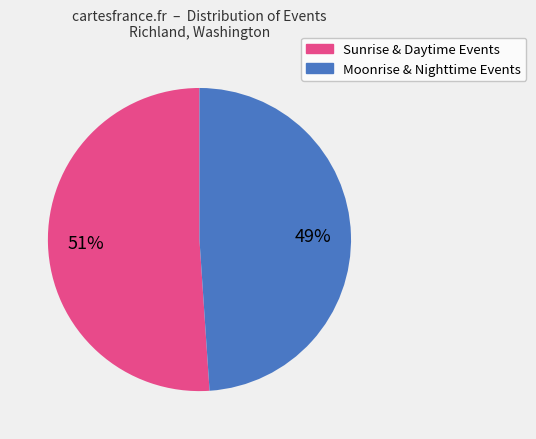

To the nearest percent, what is the average slice percentage?

50%